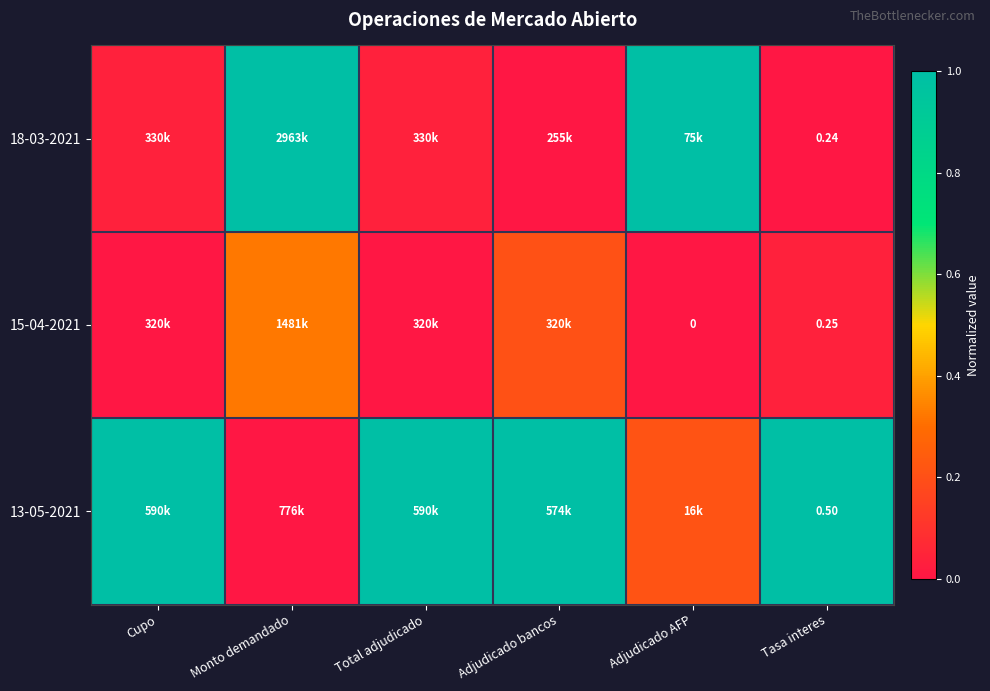

Which label corresponds to the largest value in the chart?

Monto demandado